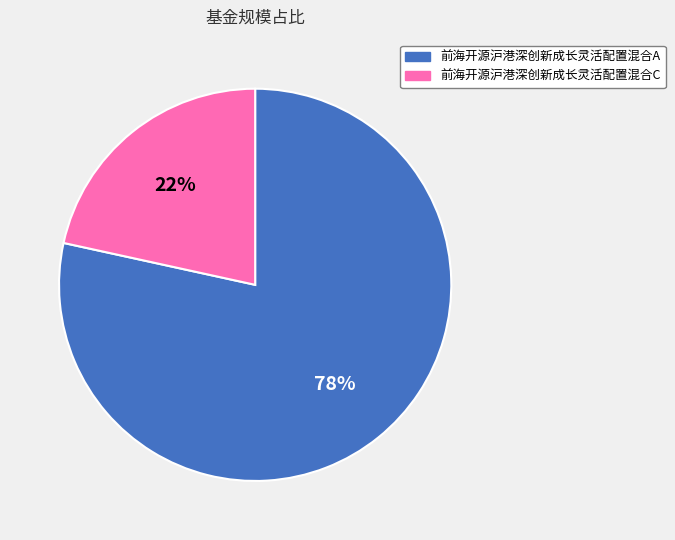

How many segments does this pie chart have?

2